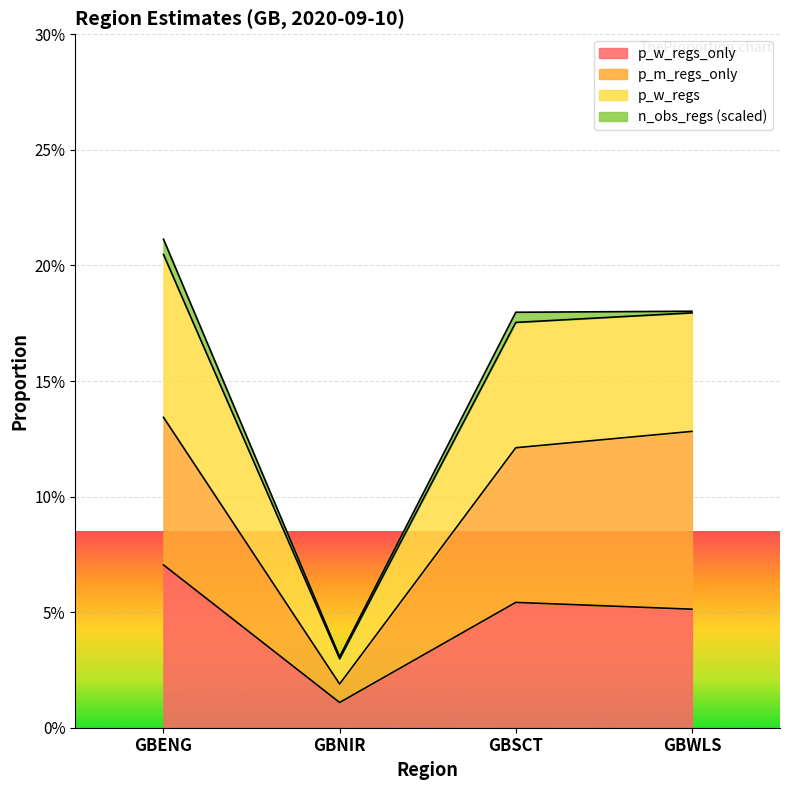

True or false: p_w_regs_only and p_w_regs cross at least once.

False